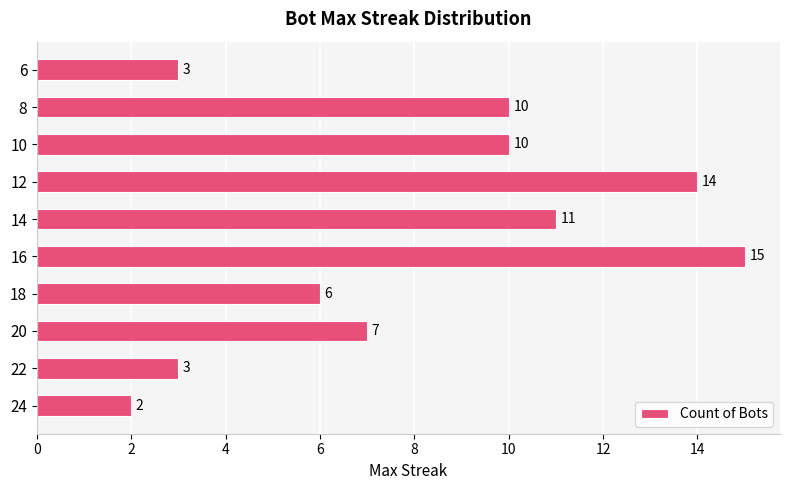

Which category has the highest value across all series?

16